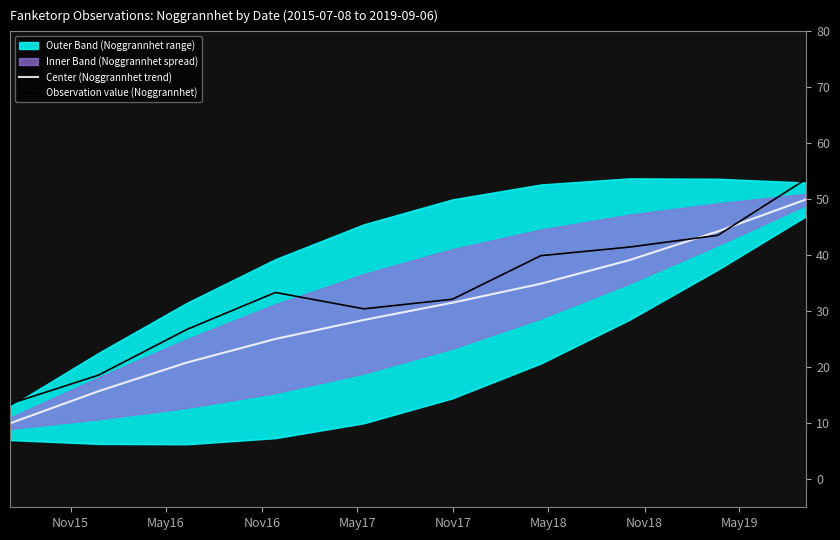

What is the highest value of the Center (Noggrannhet trend) series?

50.0